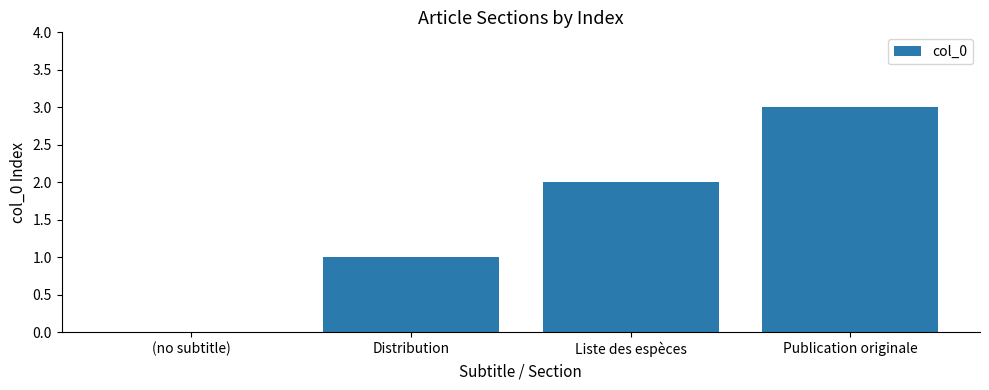

What is the sum of all values?

6